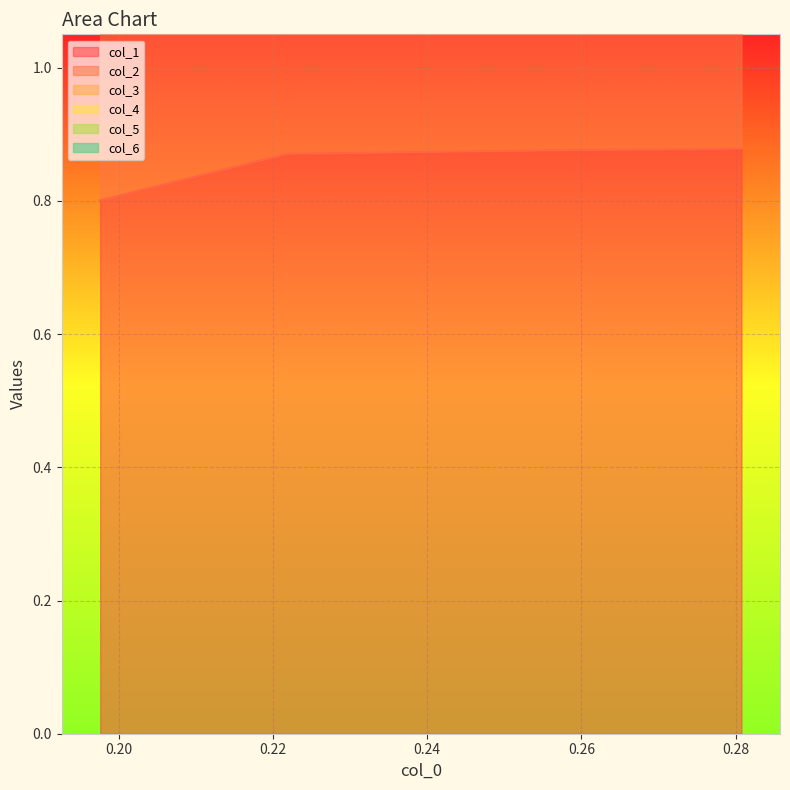

True or false: col_1 has more than 2 interior local peaks.

False